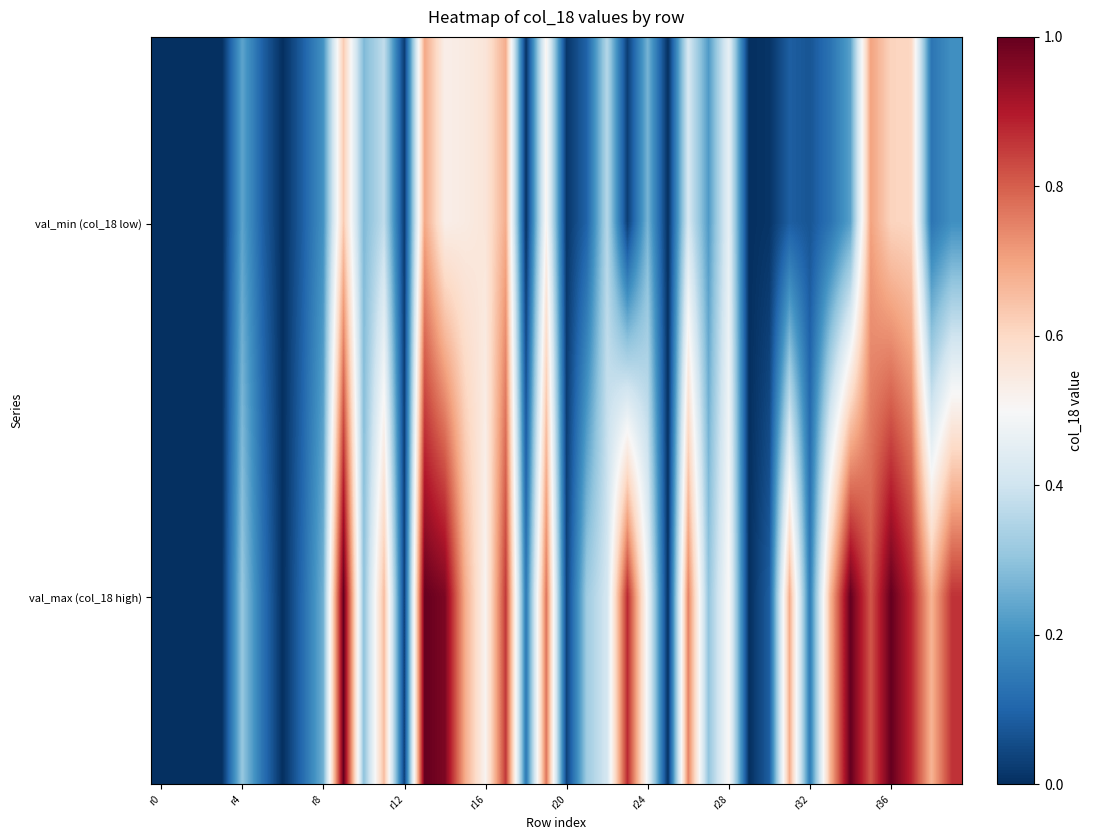

At how many categories does at least one series exceed 0?

34